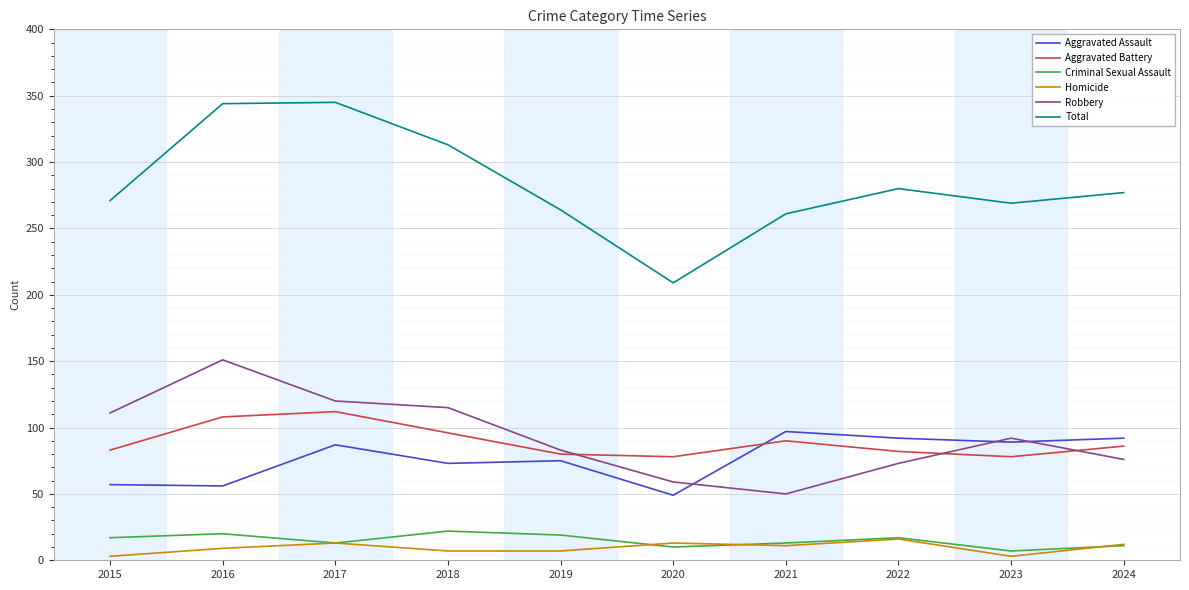

True or false: Total has a value of 489 at 2018.

False